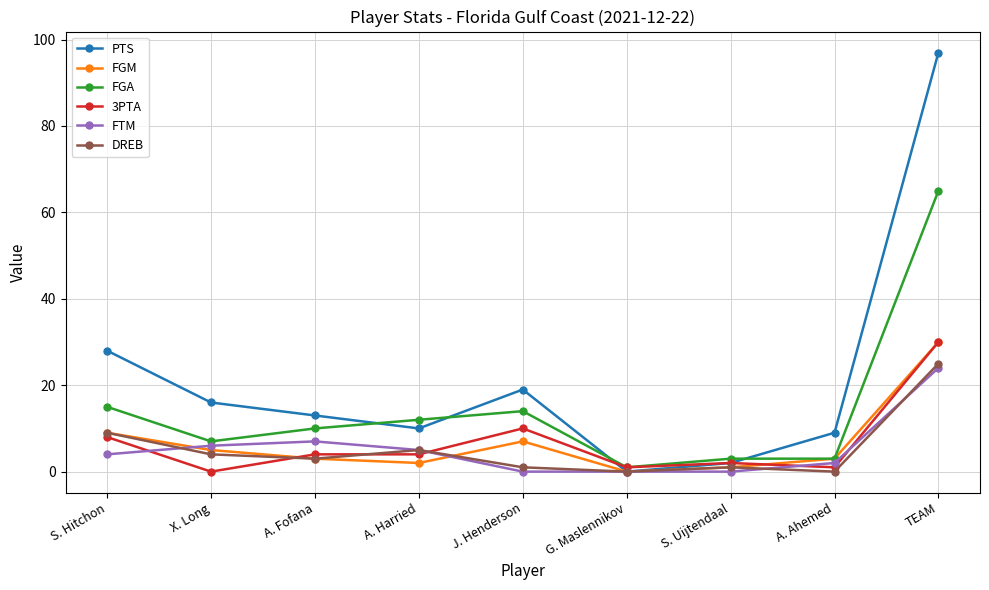

At which category does FGA reach its first local peak?

J. Henderson